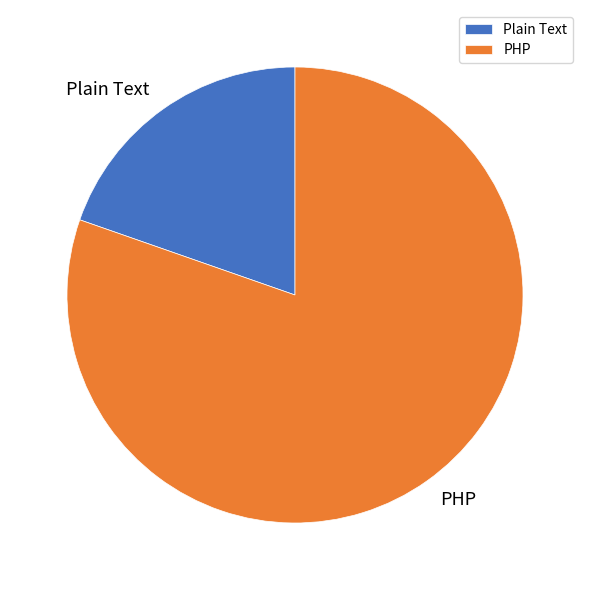

Is the sum of PHP and Plain Text greater than half?

Yes